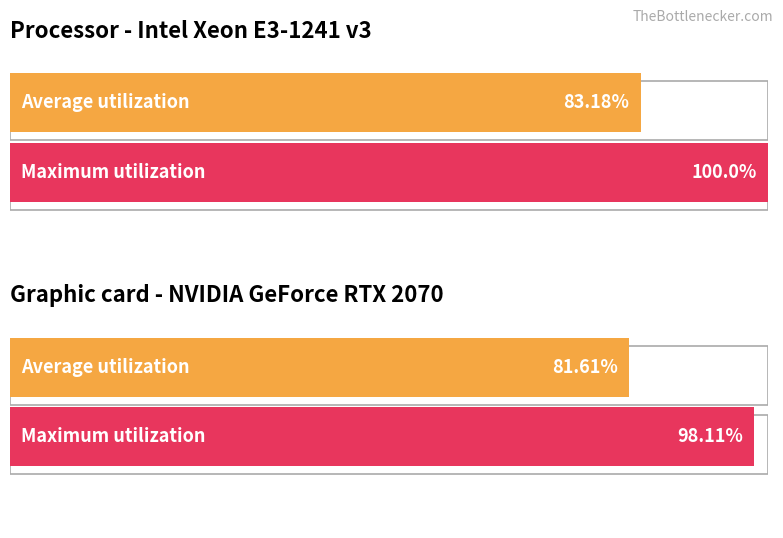

The chart shows a value of 197018500 at Russia. True or false?

False